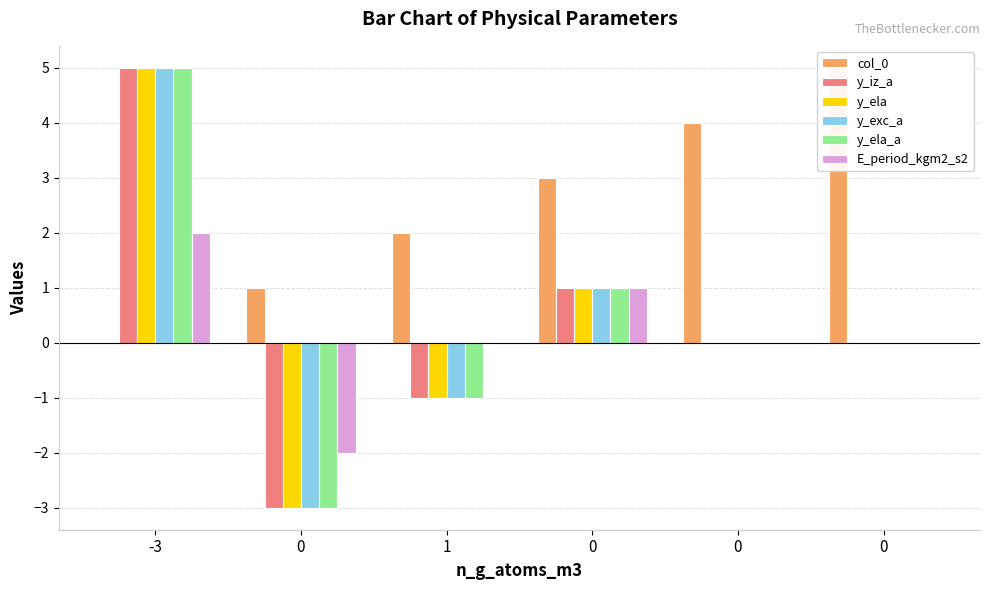

How many y_iz_a values are between -1 and 1?

4